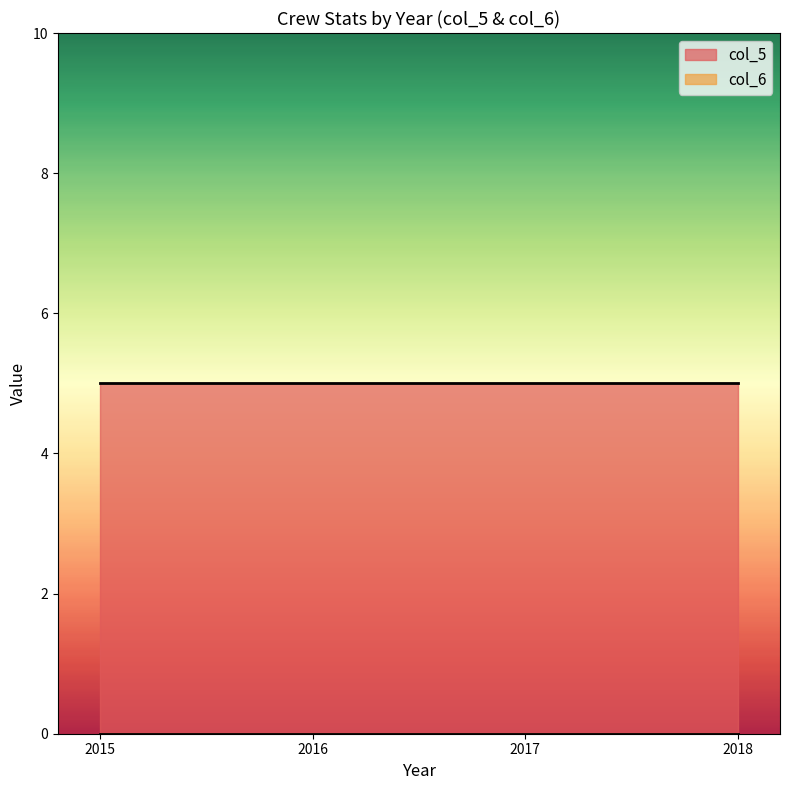

Reading left to right, extract all data points from this chart.

col_5: 5	5	5	5	5	5	5	5	5	5	5	5	5	5	5
col_6: 0	0	0	0	0	0	0	0	0	0	0	0	0	0	0